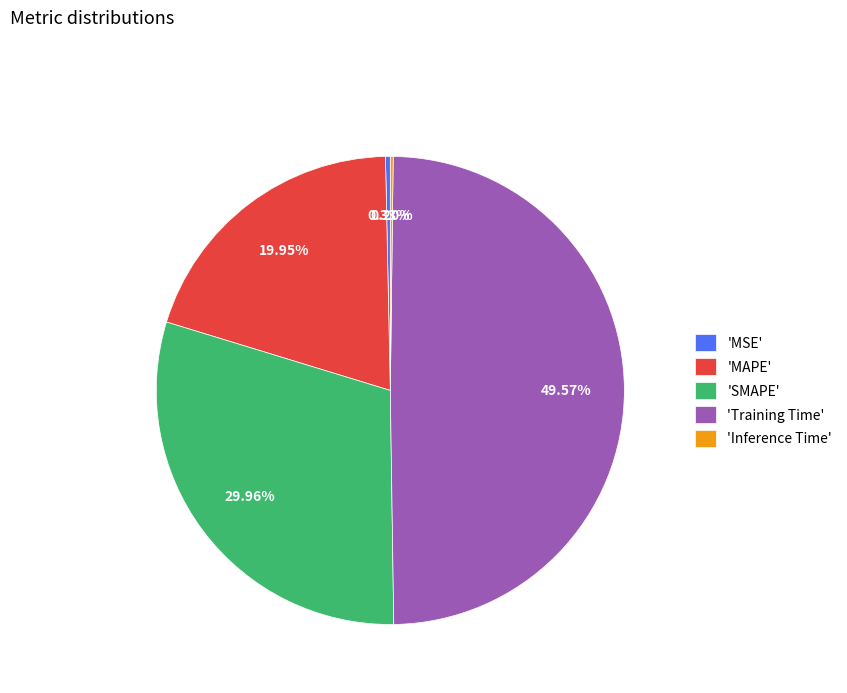

Is the sum of 'MSE' and 'MAPE' greater than half?

No